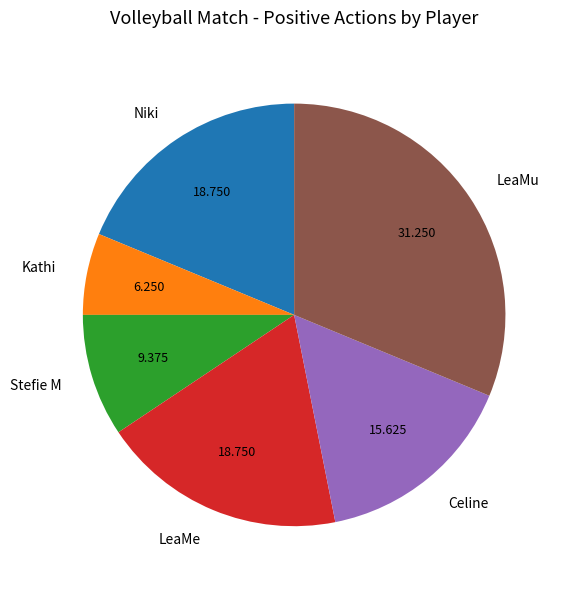

The Kathi slice represents 6% of the pie. True or false?

True